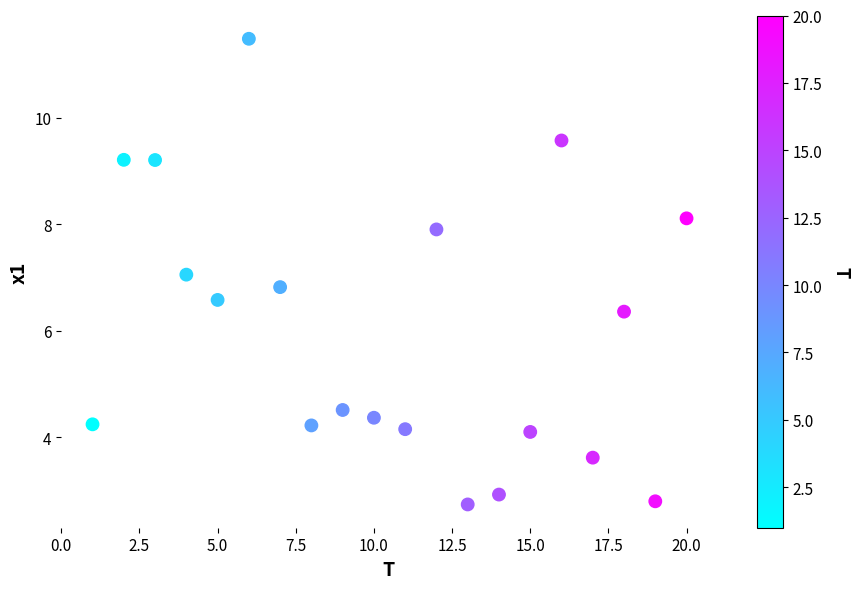

What is the range of Y values (max minus min)?

8.7